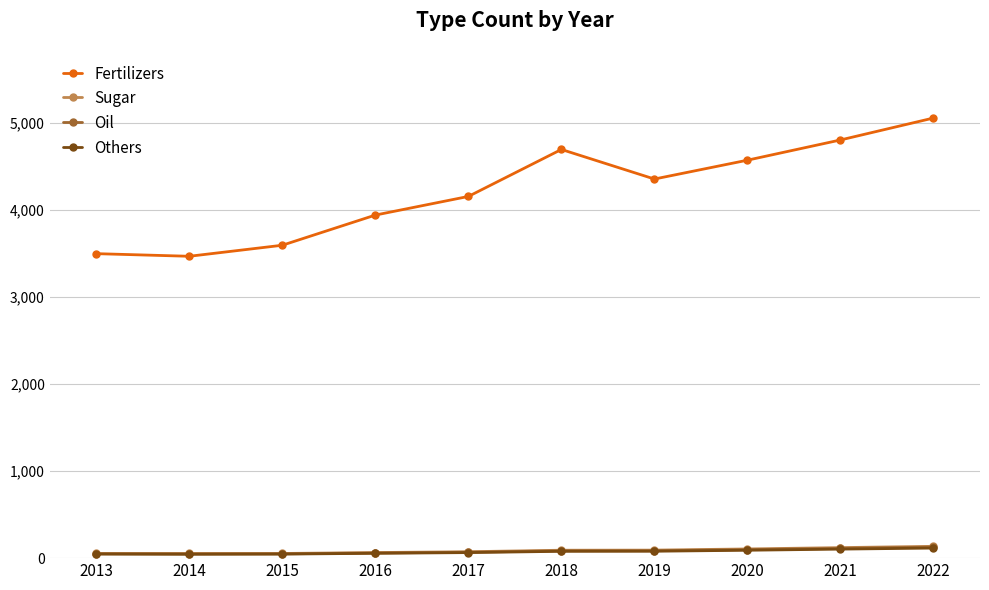

What is the sum of the Fertilizers values at 2016 and 2021?

8744.6